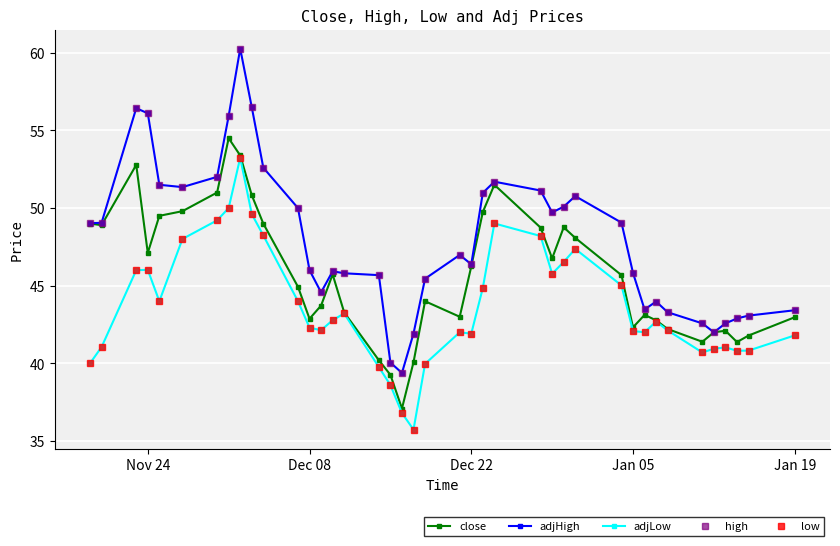

Does the chart have visible grid lines?

Yes